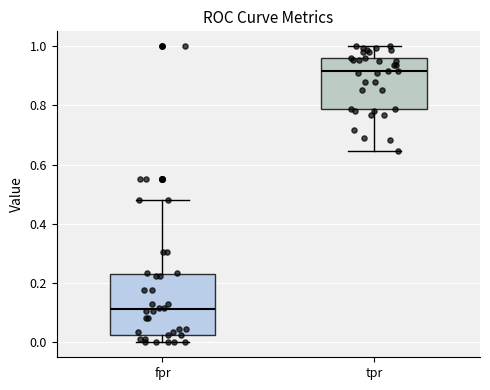

Reading left to right, transcribe this box plot: for each box, give where its median line is, the range the box spans, and where its two whiskers end, as read against the y-axis. The values are not printed on the chart, so give them approximately, as read against the axis.

fpr: median 0.12, box 0.02 to 0.24, whiskers 0.00 to 0.48
tpr: median 0.92, box 0.78 to 0.96, whiskers 0.64 to 1.00